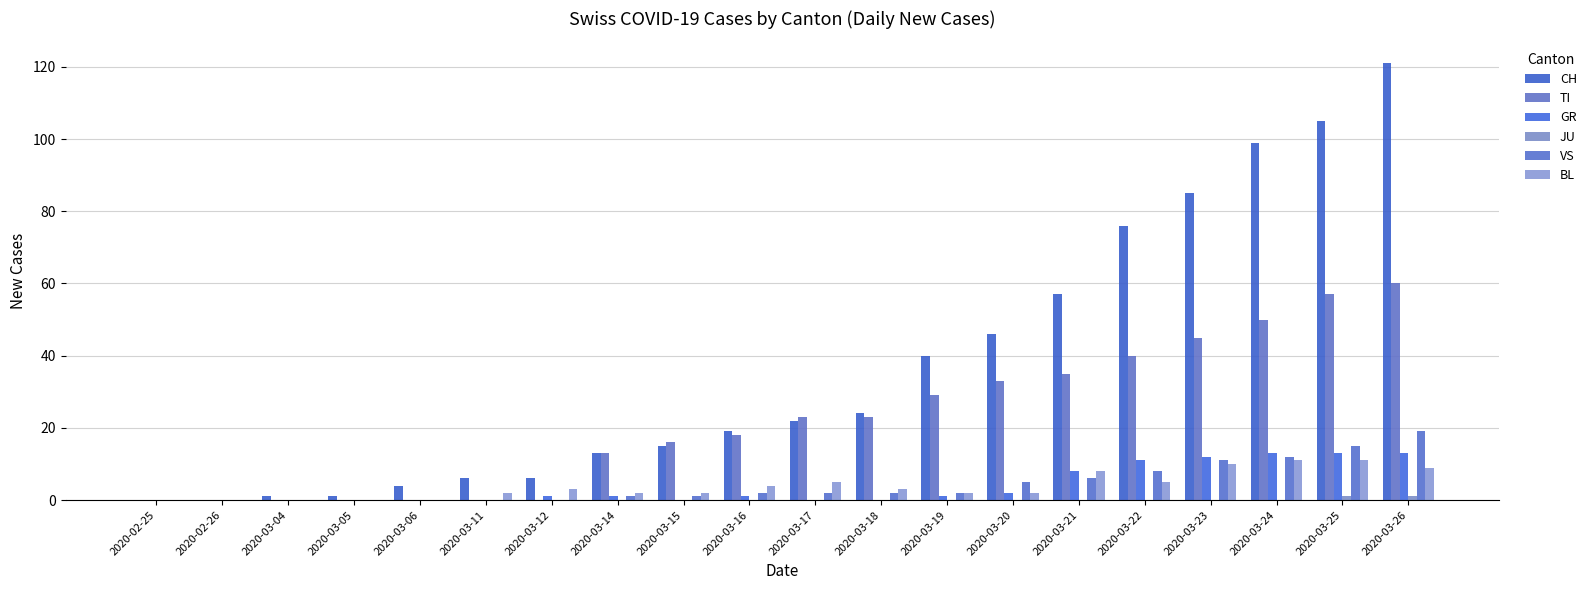

How many series are shown in this chart?

6